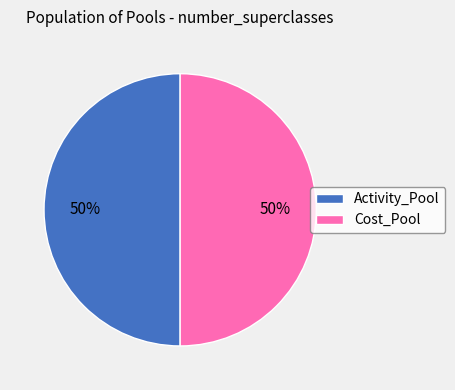

Approximately how many times larger is the value at Activity_Pool compared to Cost_Pool?

1.0